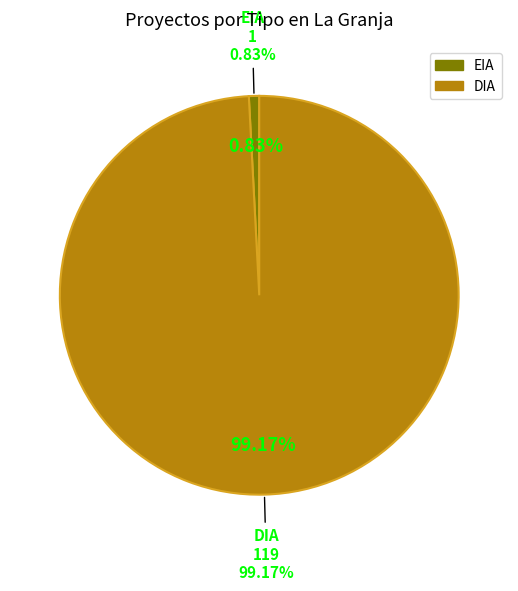

Rank the categories by value from highest to lowest.

DIA, EIA